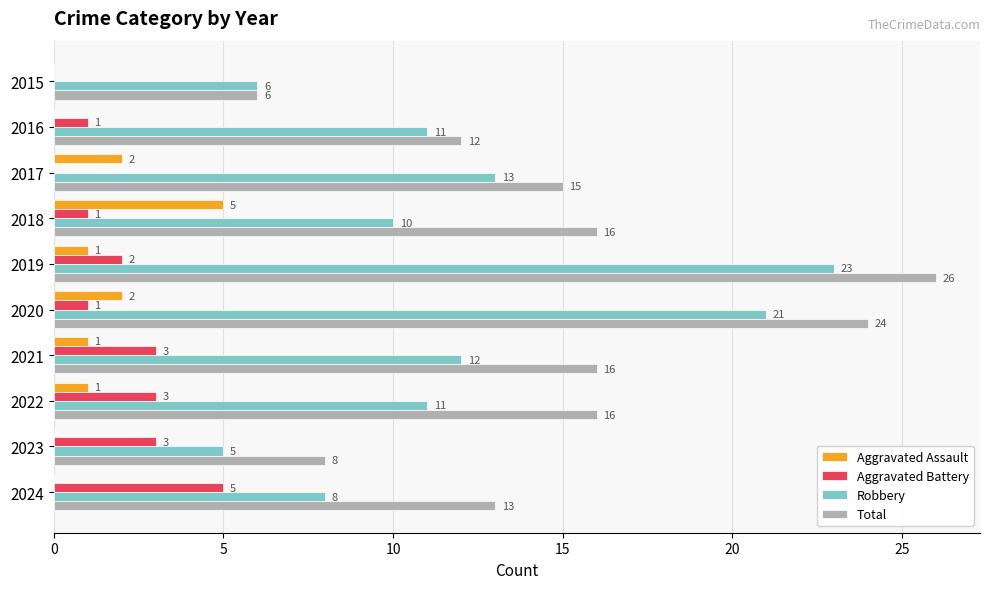

What is the greatest value displayed?

26